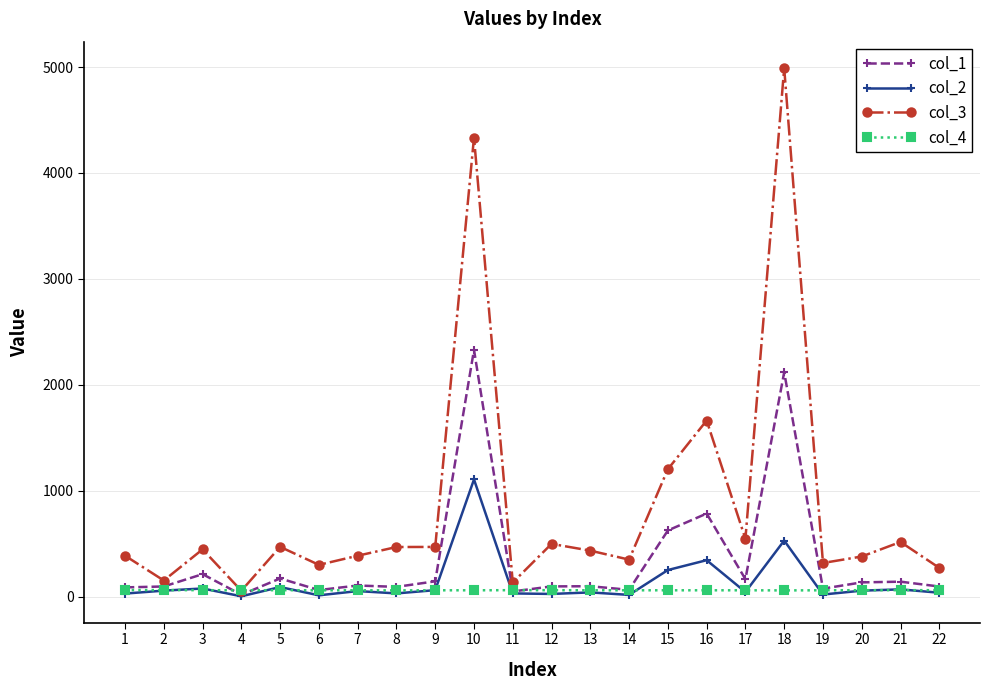

What is the value of the col_1 point at the 1st from the left?

88.3